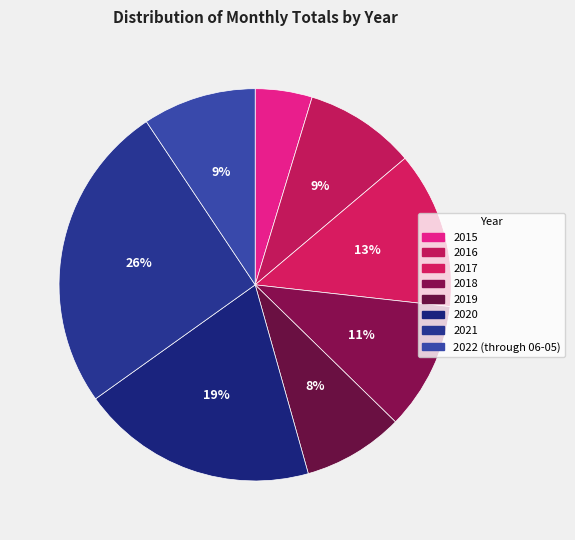

Is 2017 the majority of the pie?

No